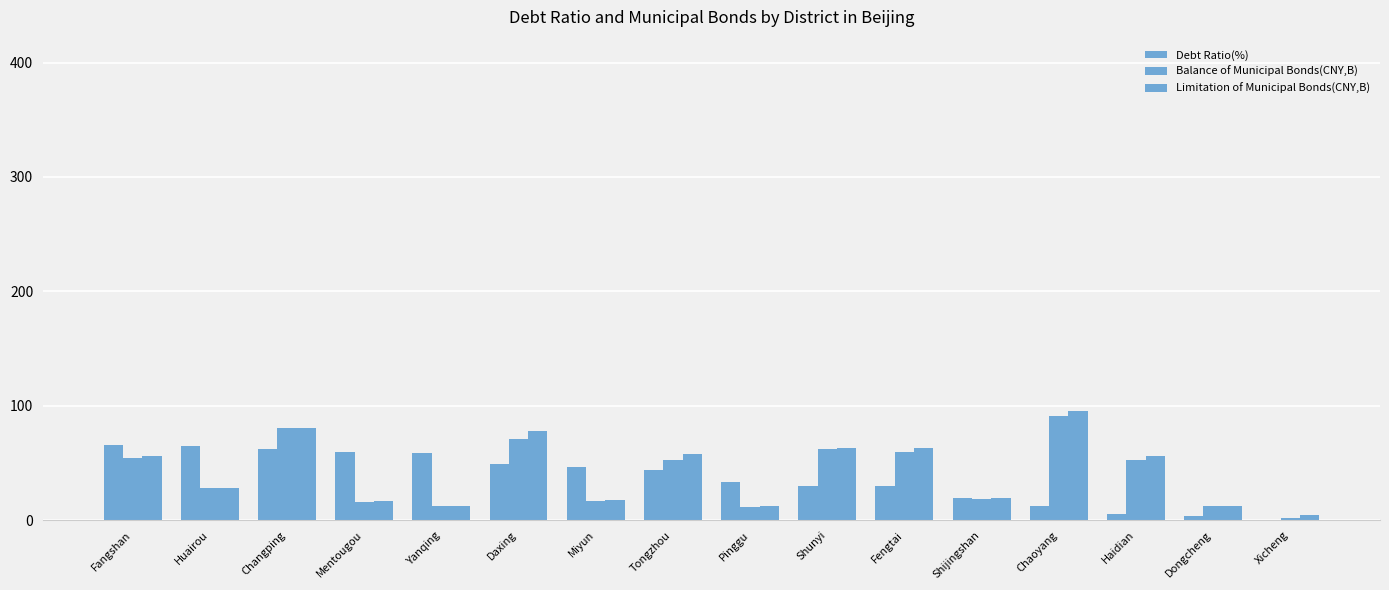

How many distinct data groups are displayed?

3